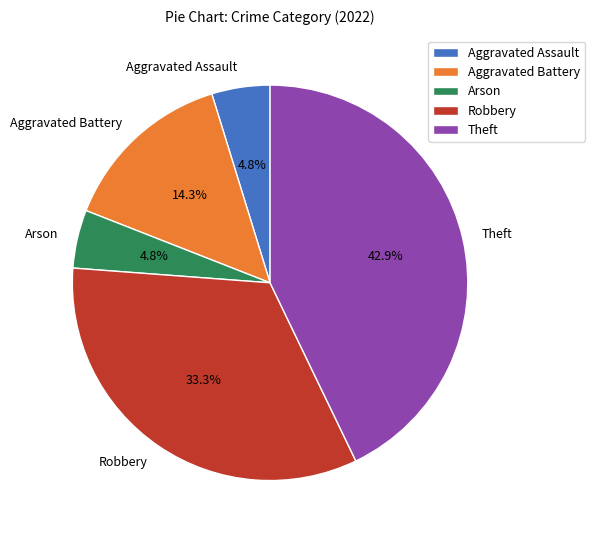

What percentage is the Aggravated Battery slice, to the nearest percent?

14%